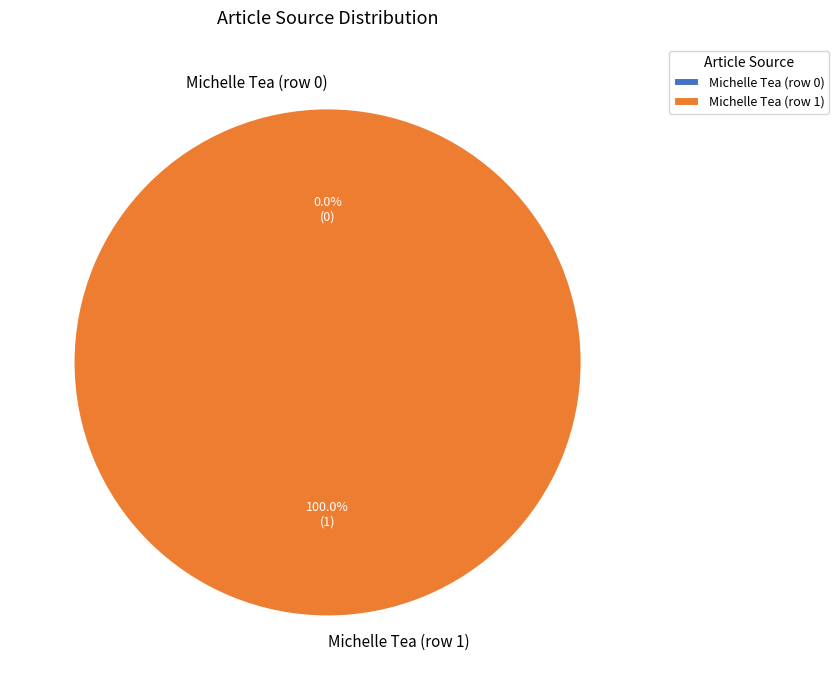

What is the largest slice in the pie chart?

Michelle Tea (row 1)